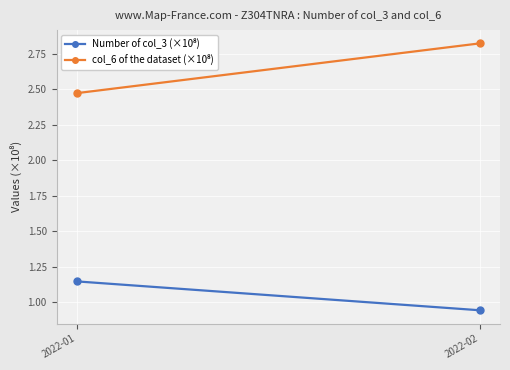

What are all the series names shown in the legend?

Number of col_3 (×10⁸), col_6 of the dataset (×10⁸)